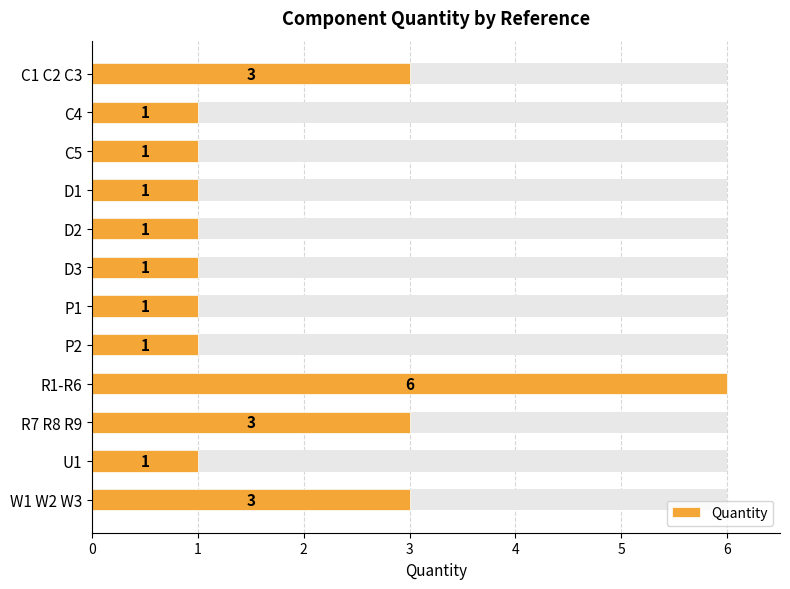

What is the difference between the values at W1 W2 W3 and C4?

2